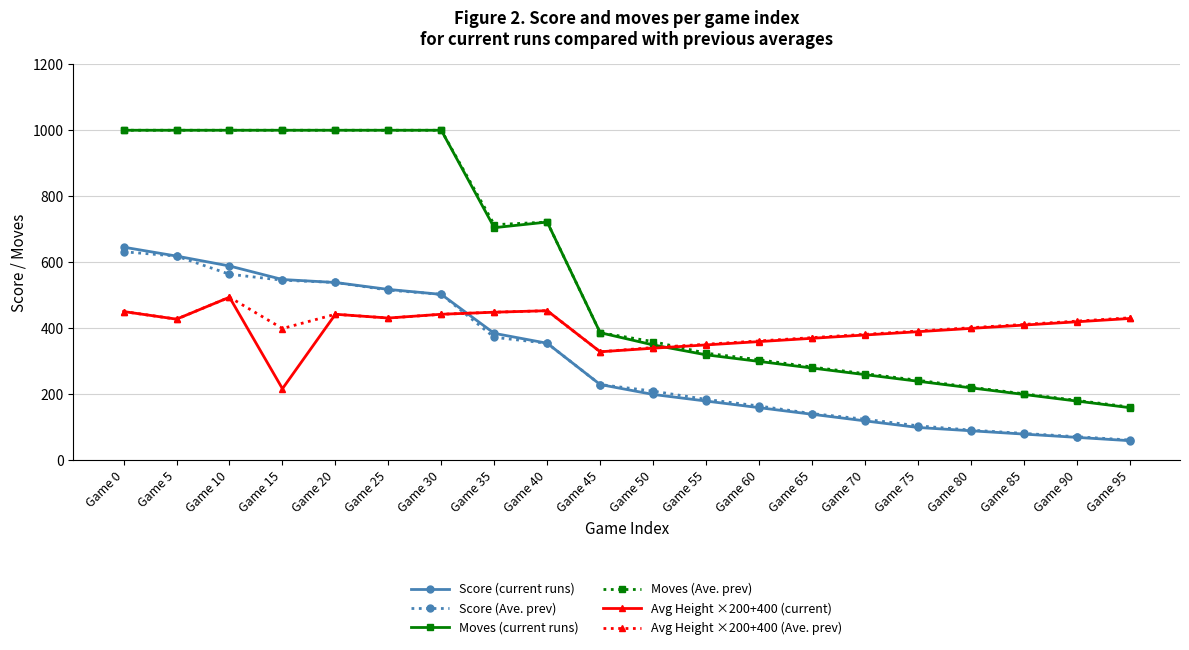

What is the average value of the Avg Height ×200+400 (current) series?

399.5